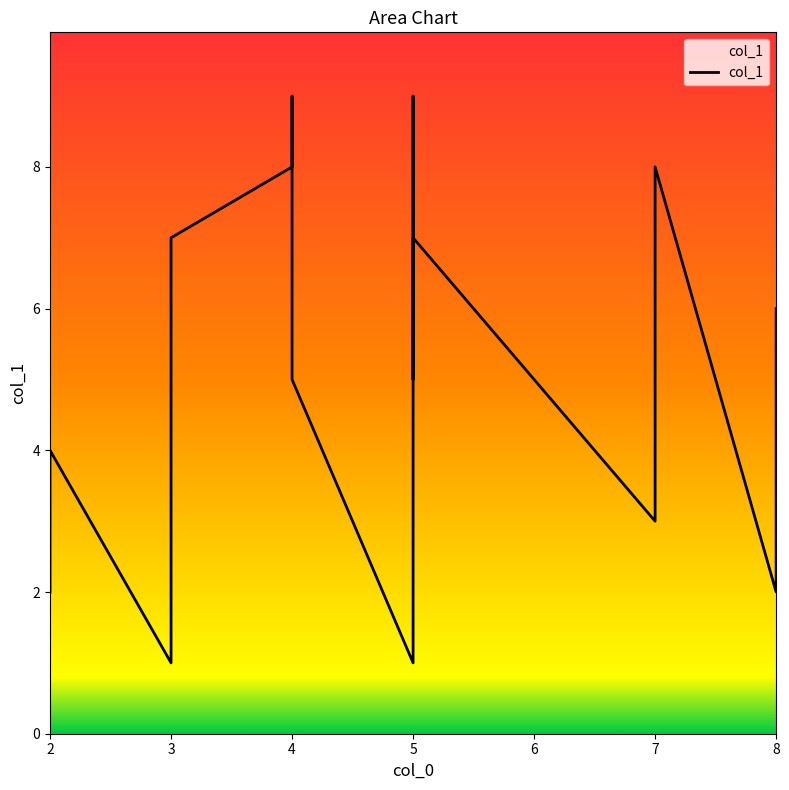

Which category has the lowest value across all series?

5